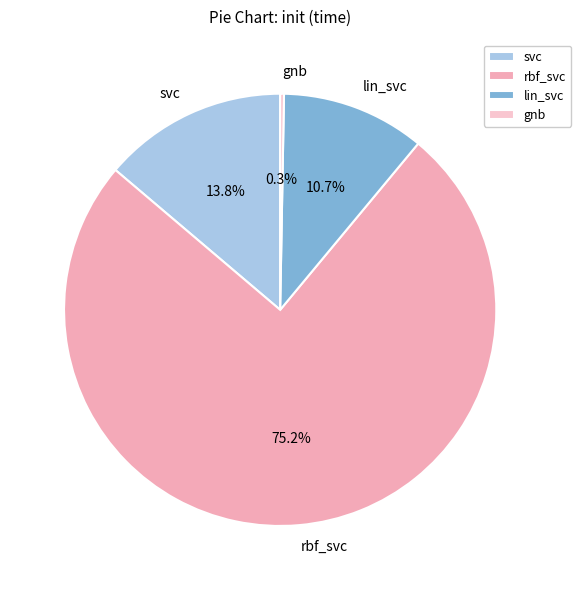

True or false: svc accounts for 14% of the total.

True